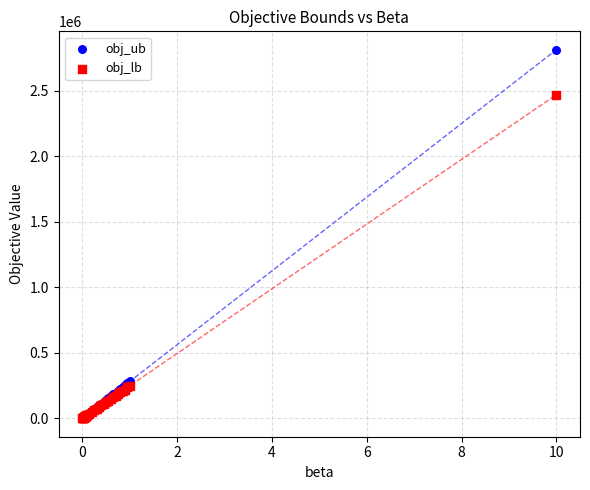

In the obj_ub series, what Y value is closest to 1405945?

281662.0